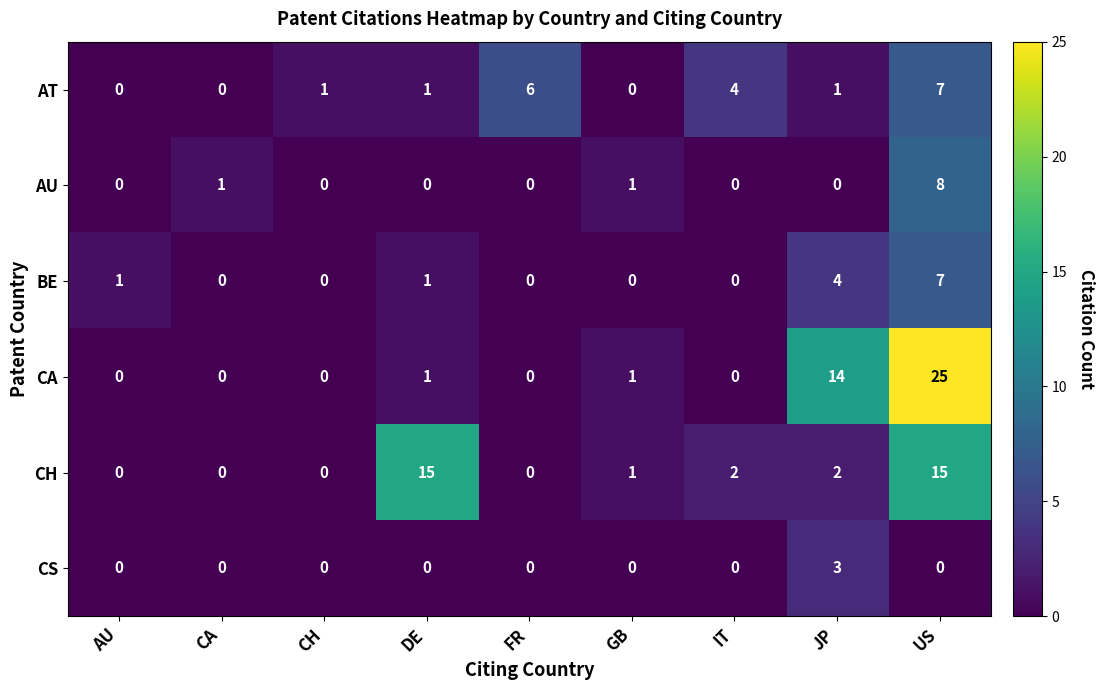

The value of AU at CH is 0. True or false?

True